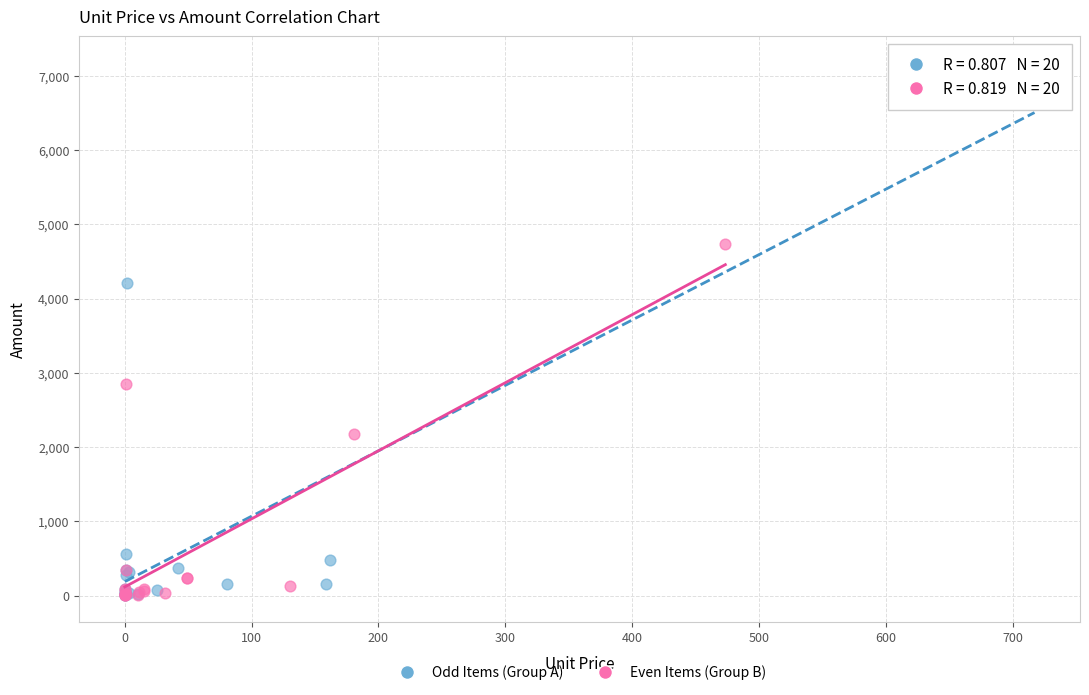

Which series reaches the maximum Y coordinate?

Odd Items (Group A)